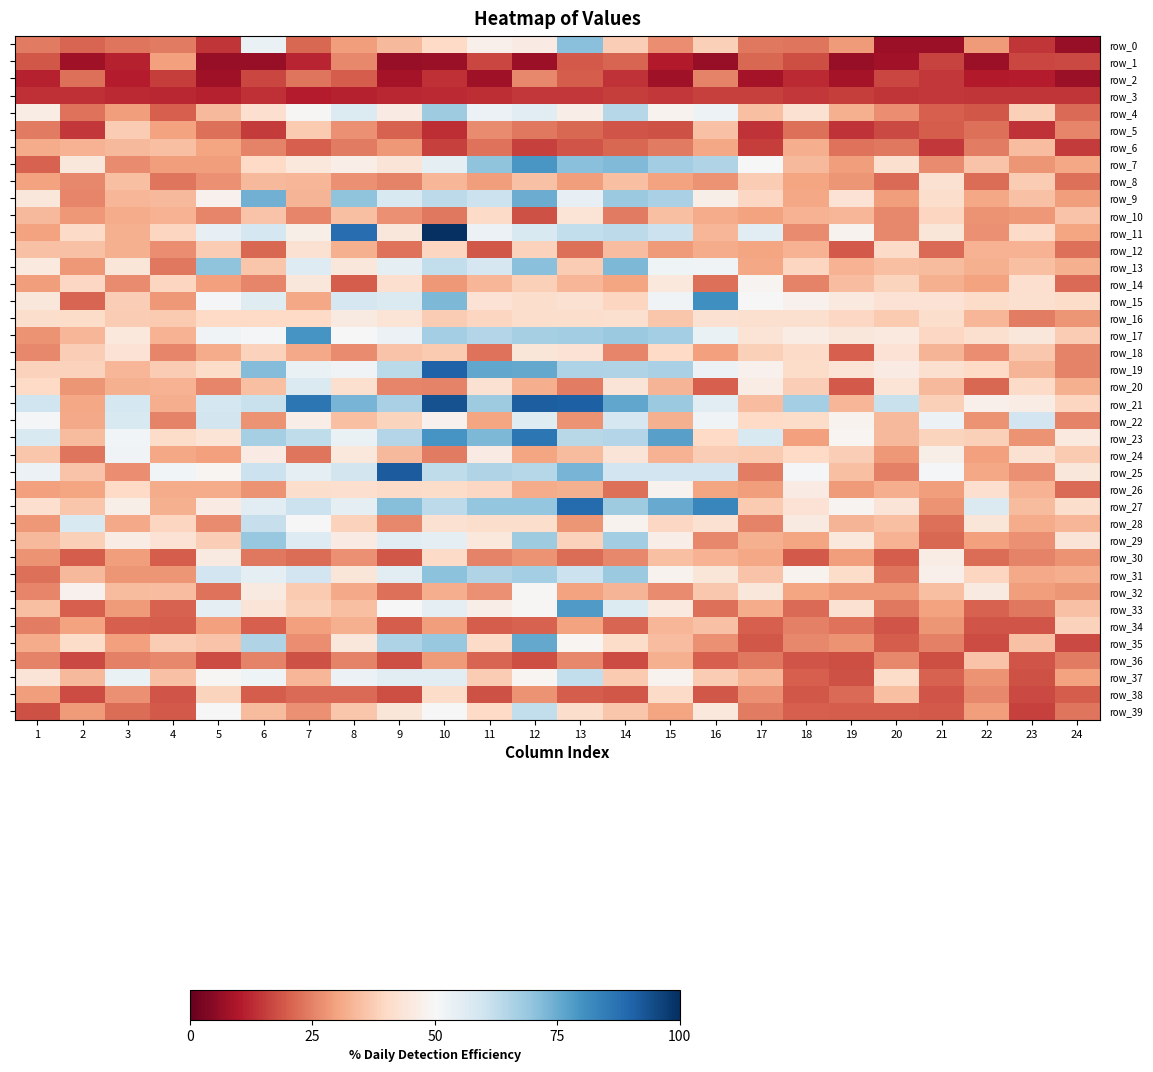

How many series are shown in this chart?

40